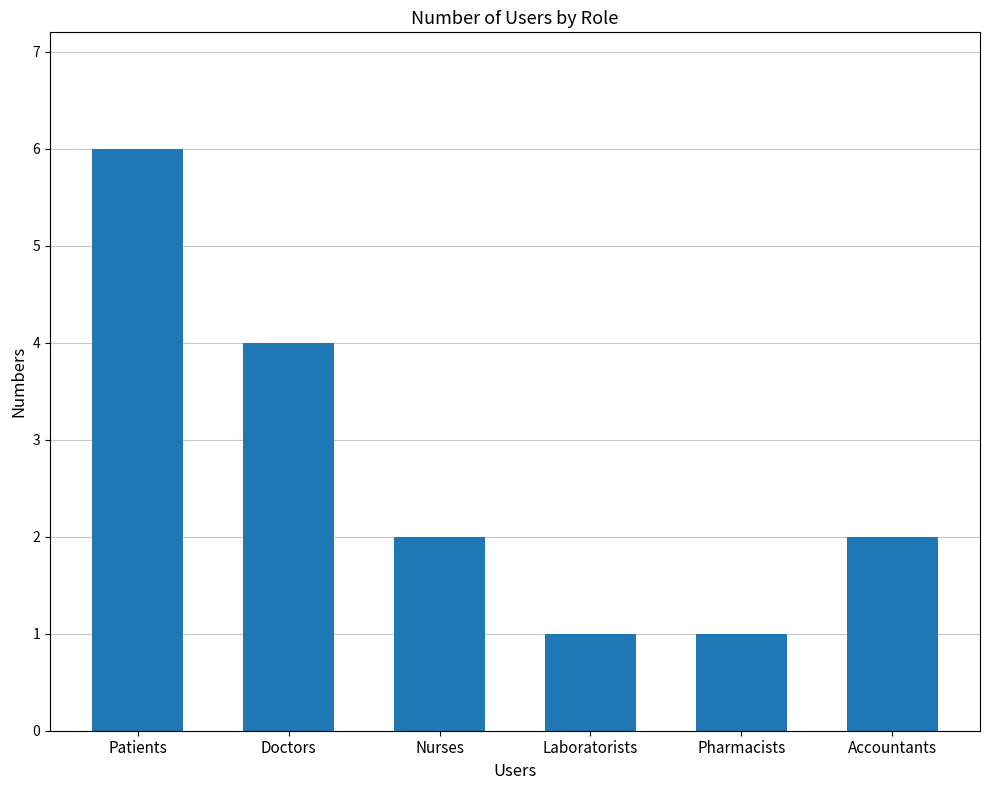

Where does the data first go above 2?

Patients